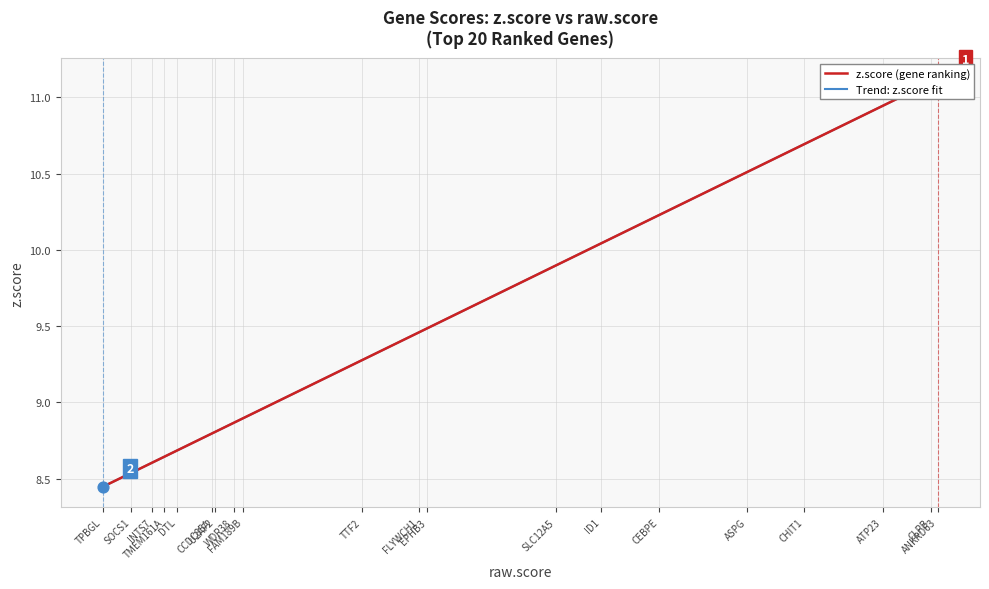

At which category is the sum across all series the highest?

ANKRD63